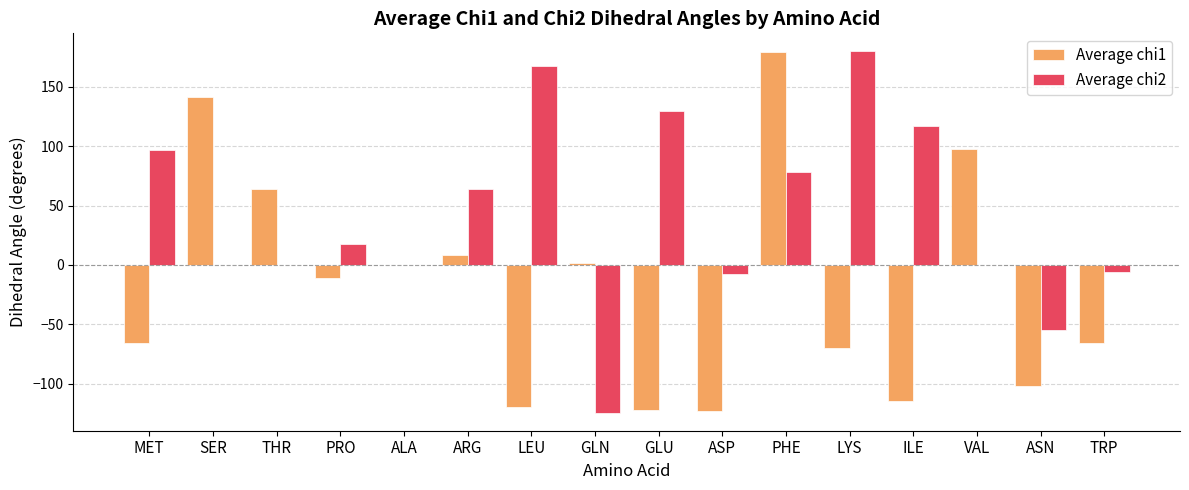

What value does the Average chi2 series have at ILE?

116.9